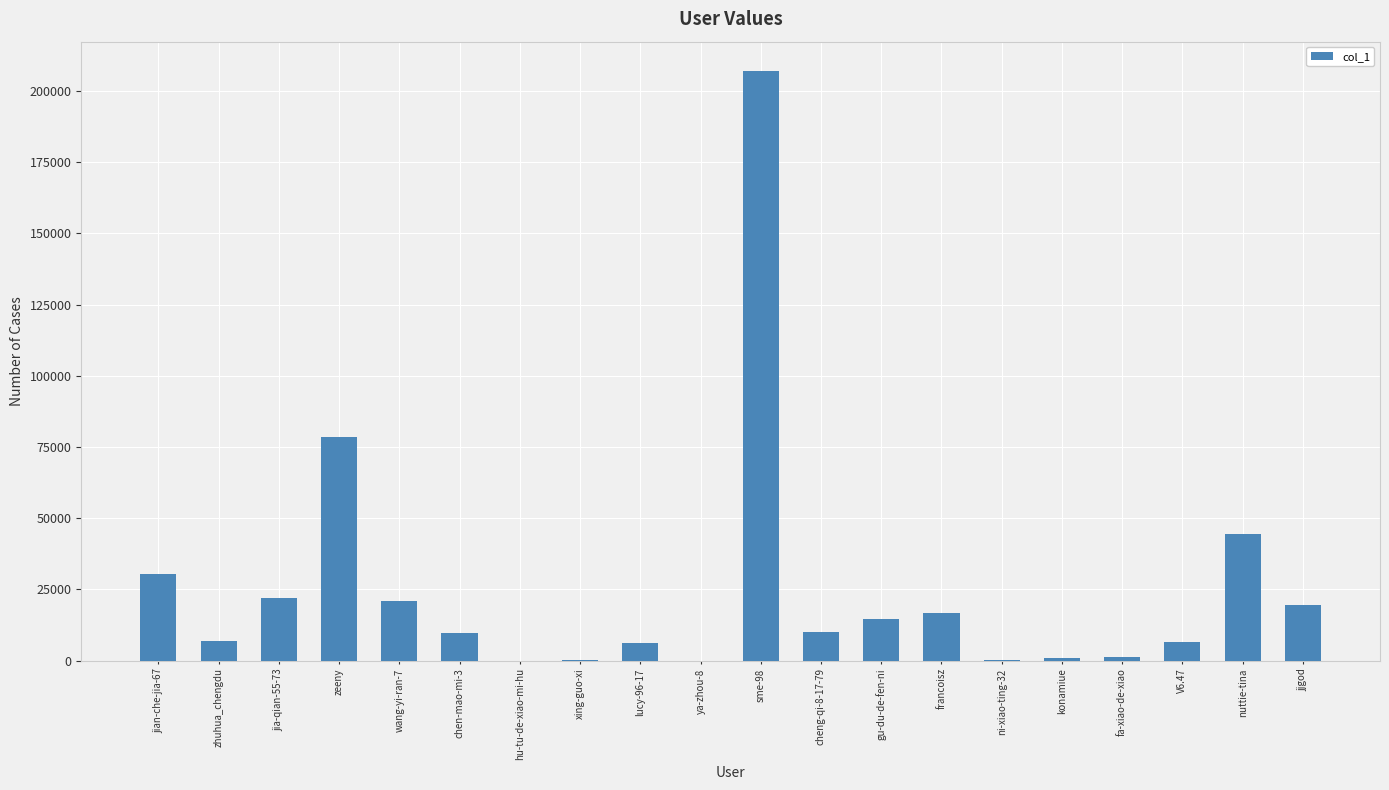

Approximately how many times larger is the value at gu-du-de-fen-ni compared to jjgod?

0.7